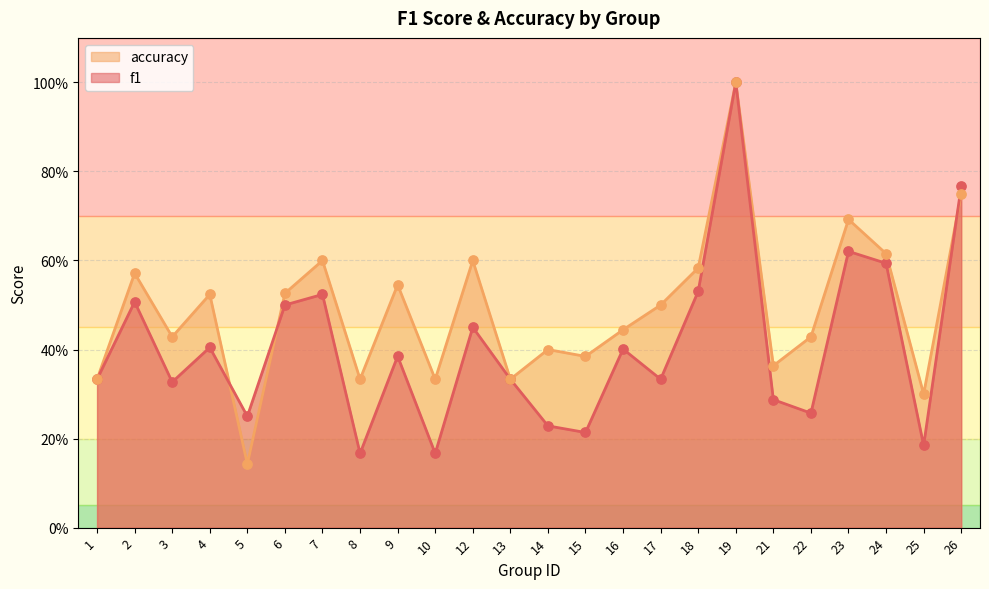

What are all the series names shown in the legend?

accuracy, f1